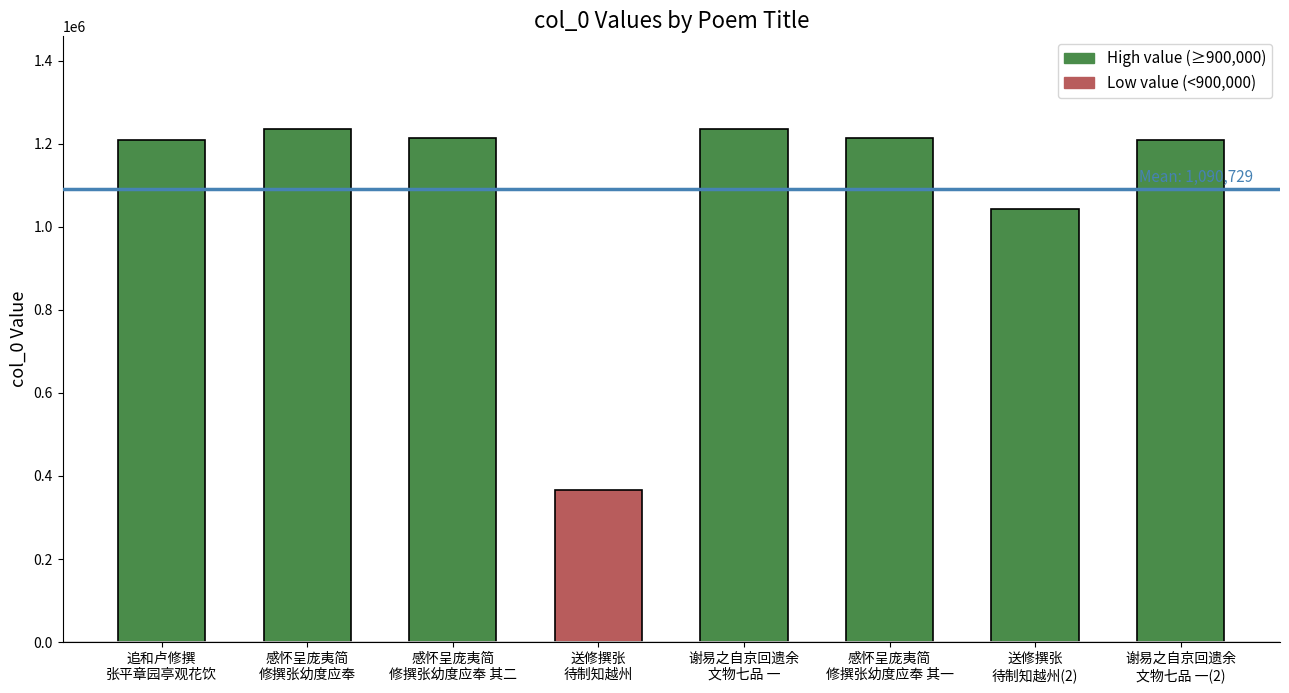

Count the number of data series in this chart.

1